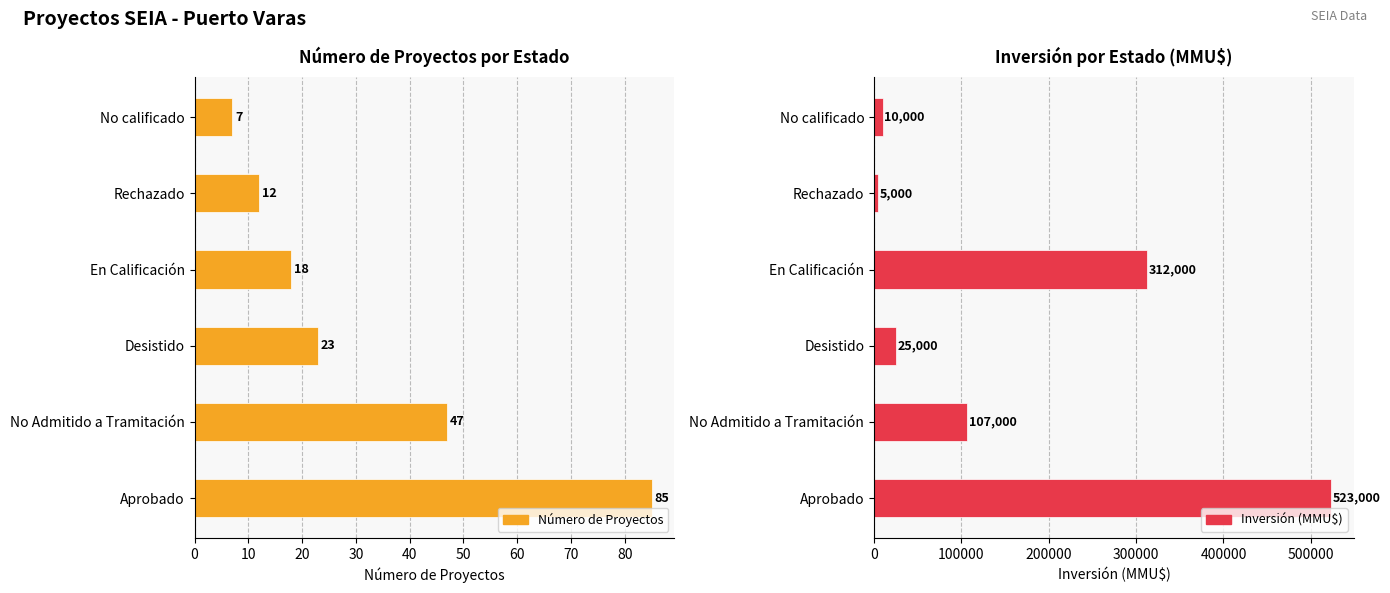

How many values in the Número de Proyectos series exceed 23?

2